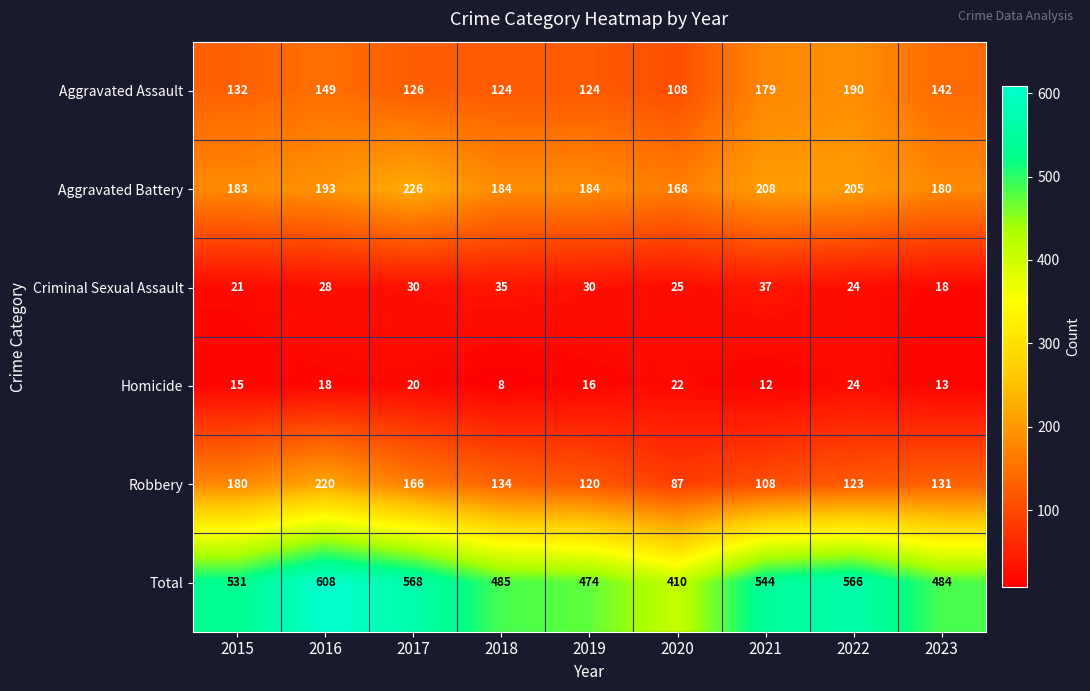

What is the difference between the maximum and minimum values in the Homicide series?

16